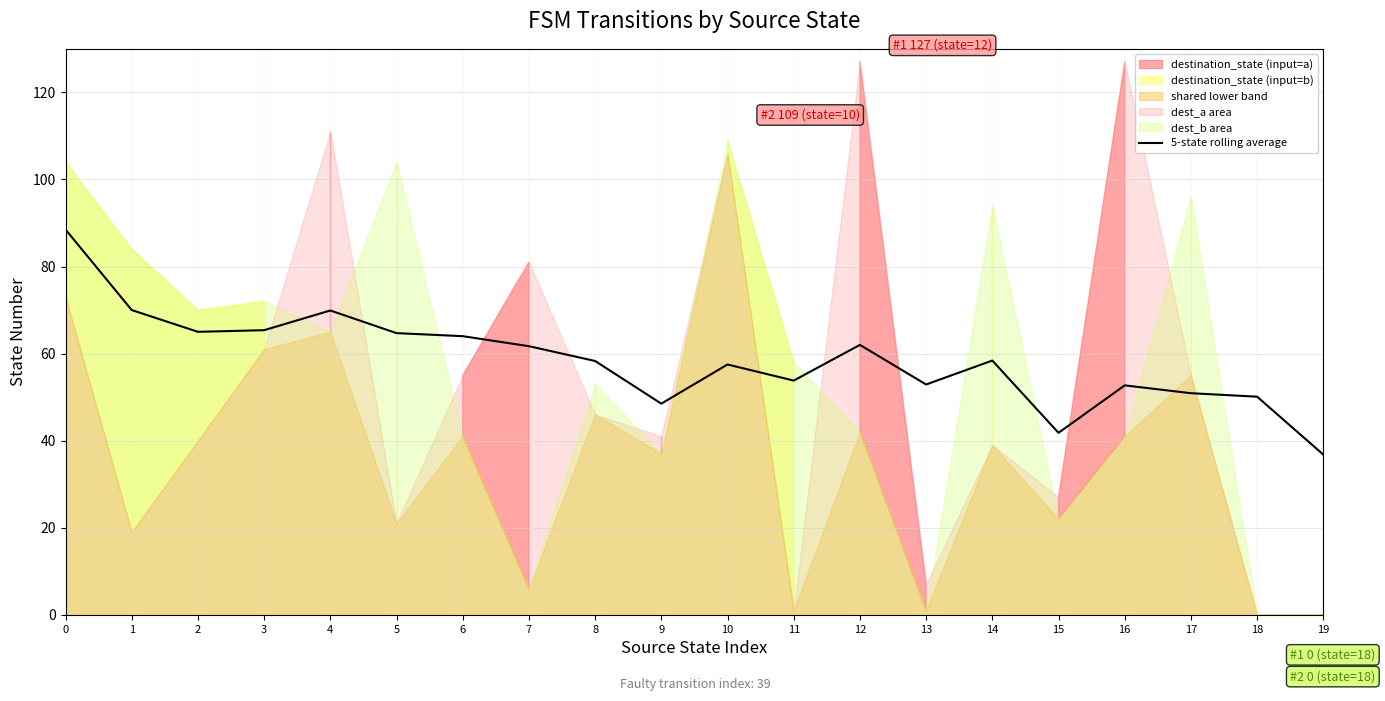

What is the difference between the second highest and second lowest values?

28.2